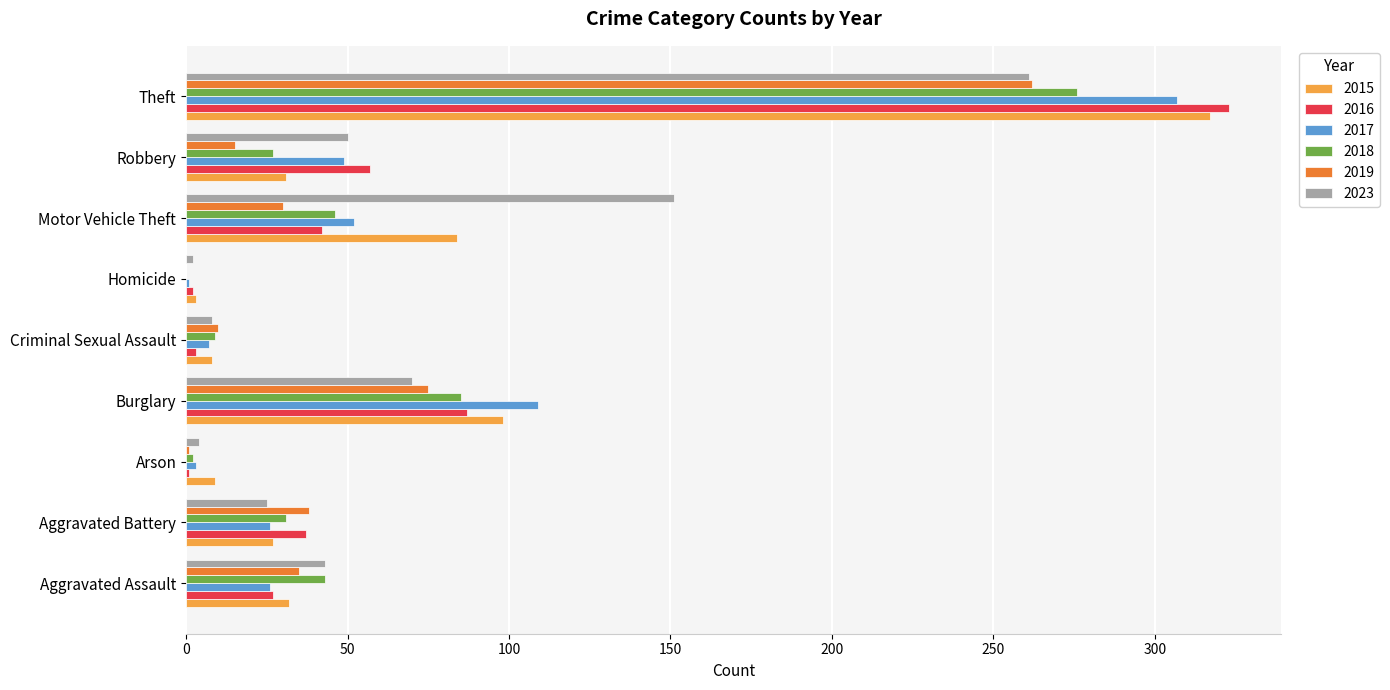

At which label is 2023 closest to 131?

Motor Vehicle Theft